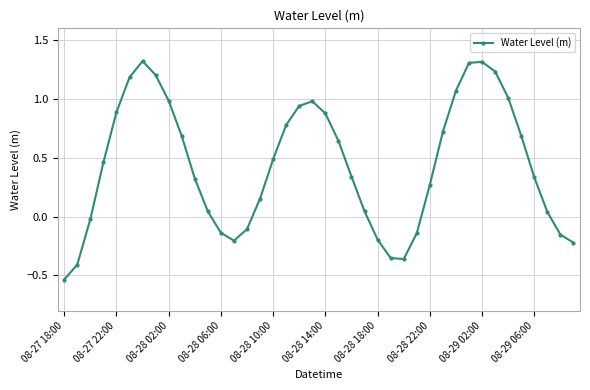

How many points are higher than both their immediate neighbors (excluding endpoints)?

3